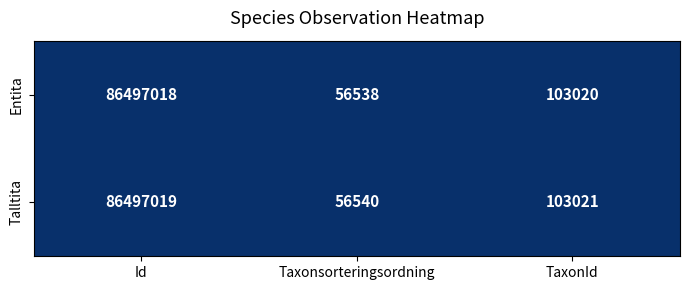

The value of Talltita at TaxonId is 135583. True or false?

False